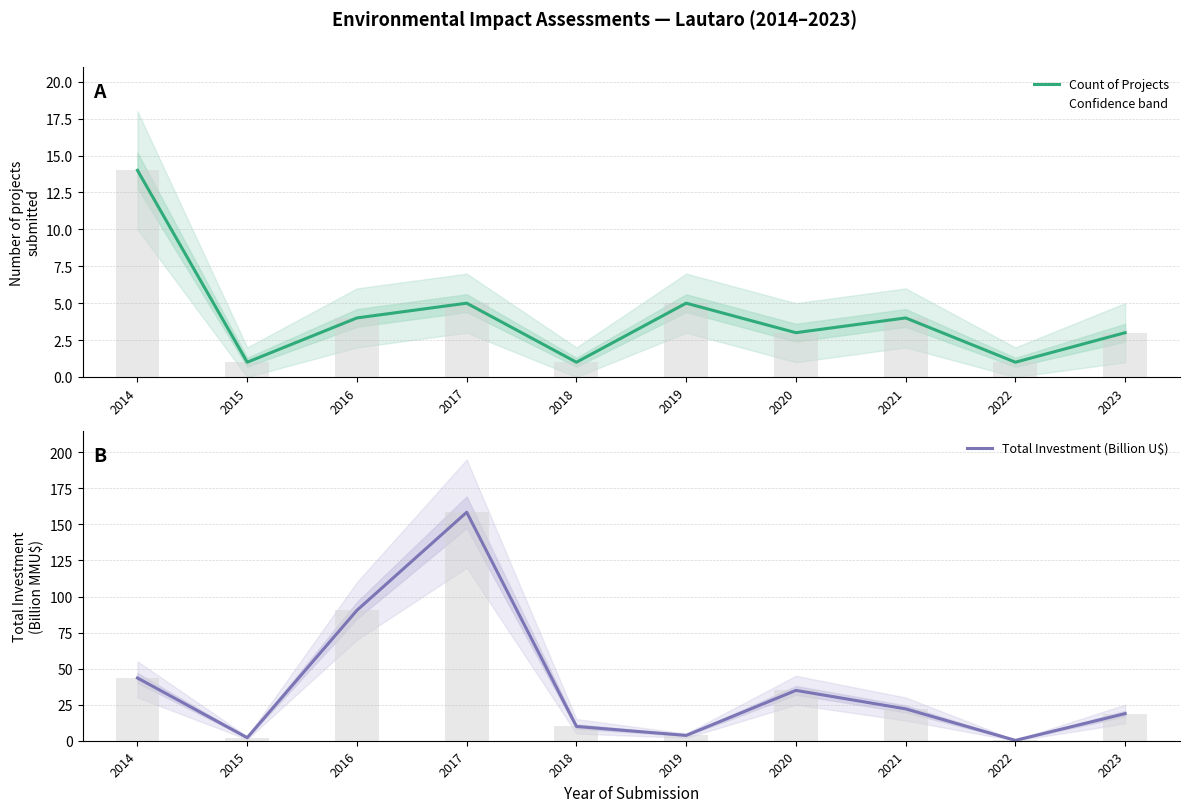

How many groups of bars are there?

10